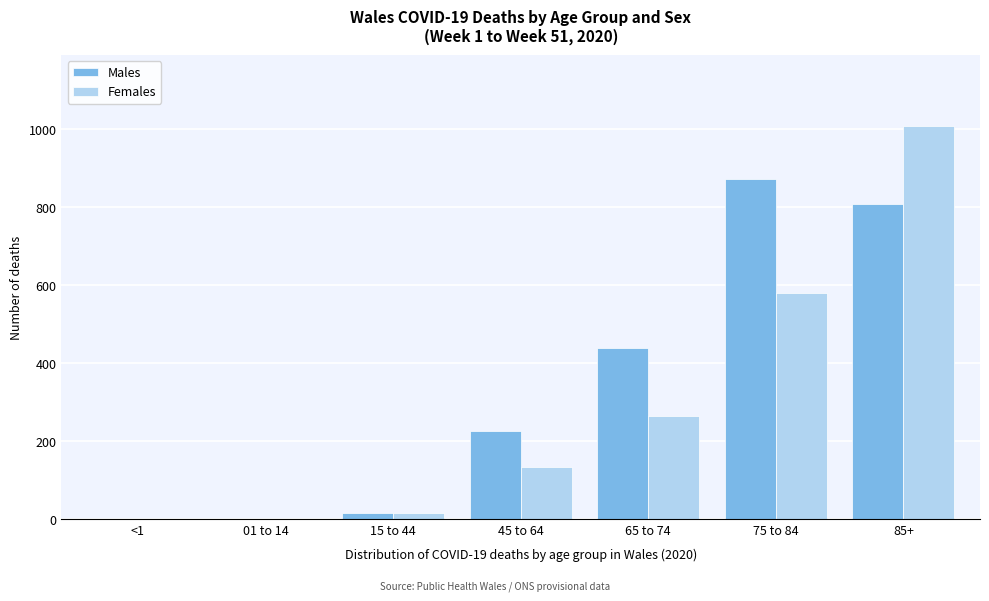

Reading left to right, what are all the values shown in this chart?

Males: <1=0	01 to 14=0	15 to 44=16	45 to 64=226	65 to 74=439	75 to 84=874	85+=808
Females: <1=0	01 to 14=0	15 to 44=17	45 to 64=133	65 to 74=265	75 to 84=581	85+=1009